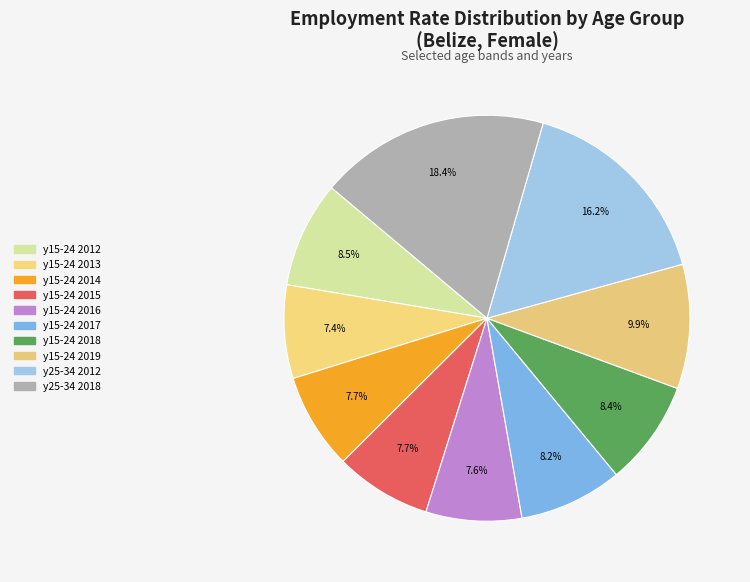

True or false: y15-24 2015 accounts for 1% of the total.

False